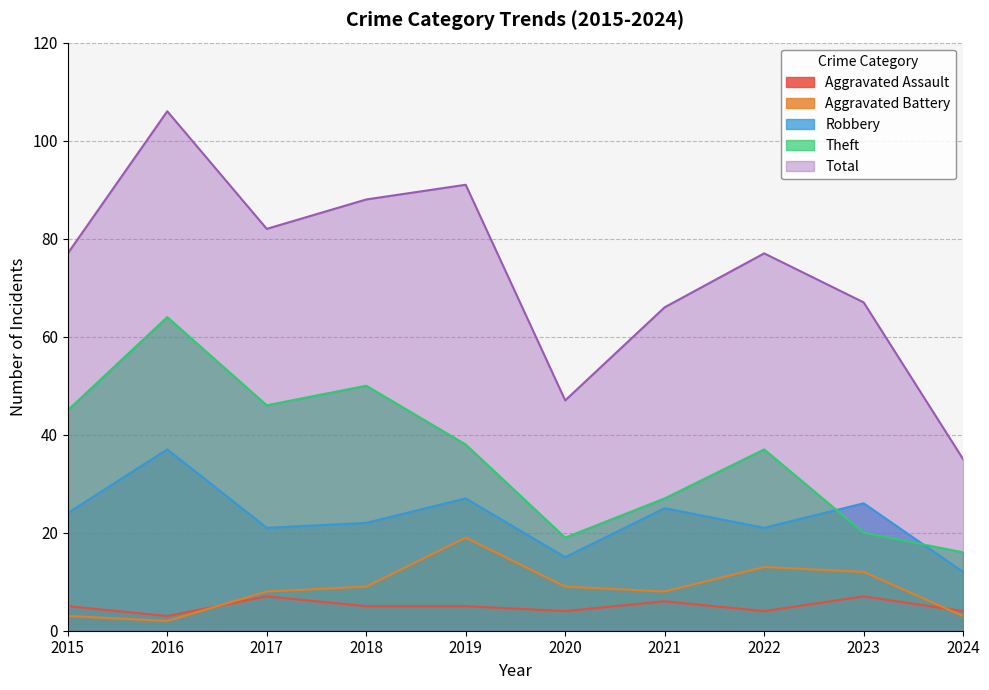

What are all the series names shown in the legend?

Aggravated Assault, Aggravated Battery, Robbery, Theft, Total